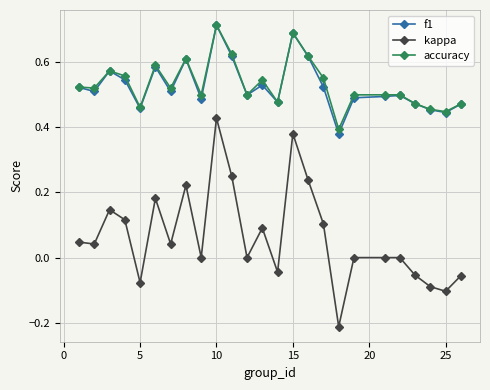

What are all the series names shown in the legend?

f1, kappa, accuracy